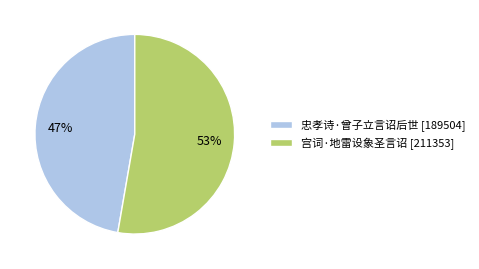

To the nearest percent, what portion does 宫词·地雷设象圣言诏 represent?

53%